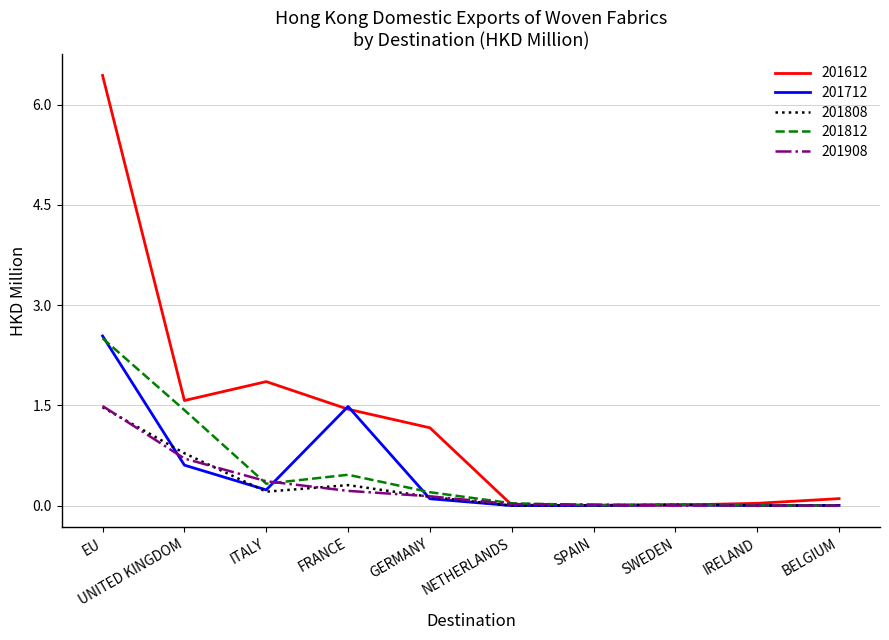

What position from the right is ITALY?

8